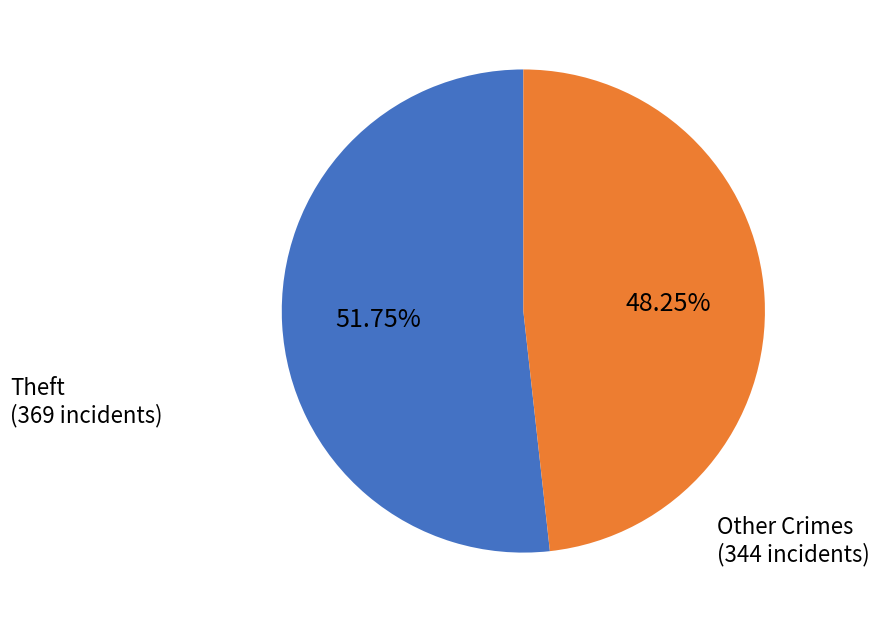

Does any single category account for the majority?

Yes